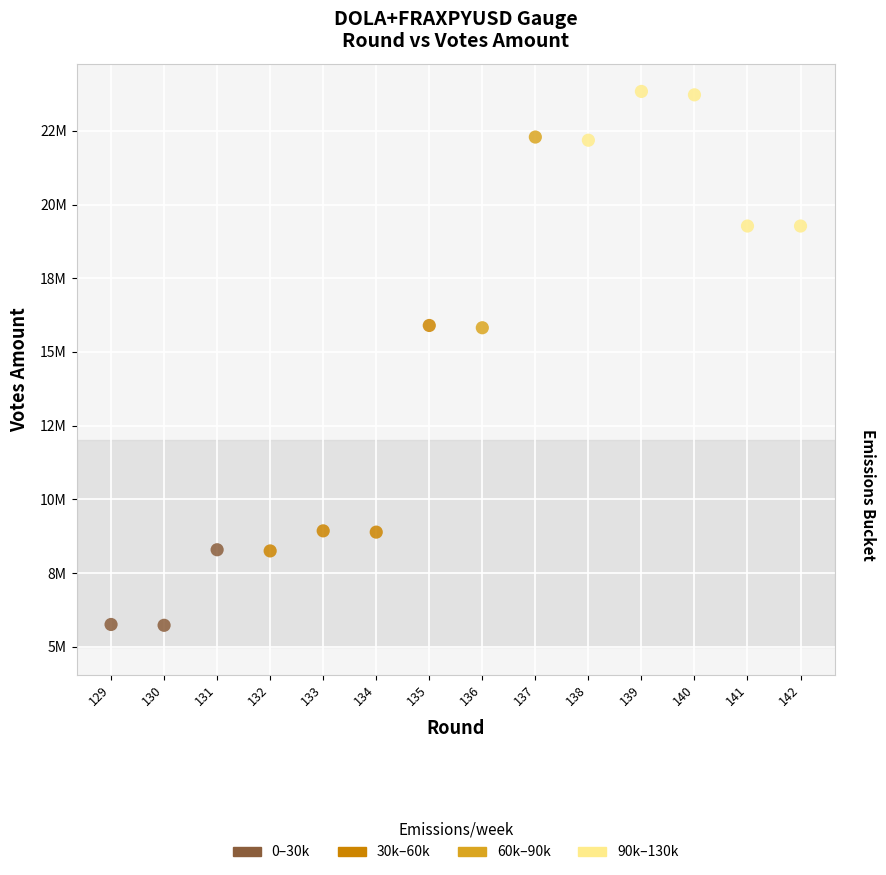

Which series reaches the maximum Y coordinate?

90k–130k